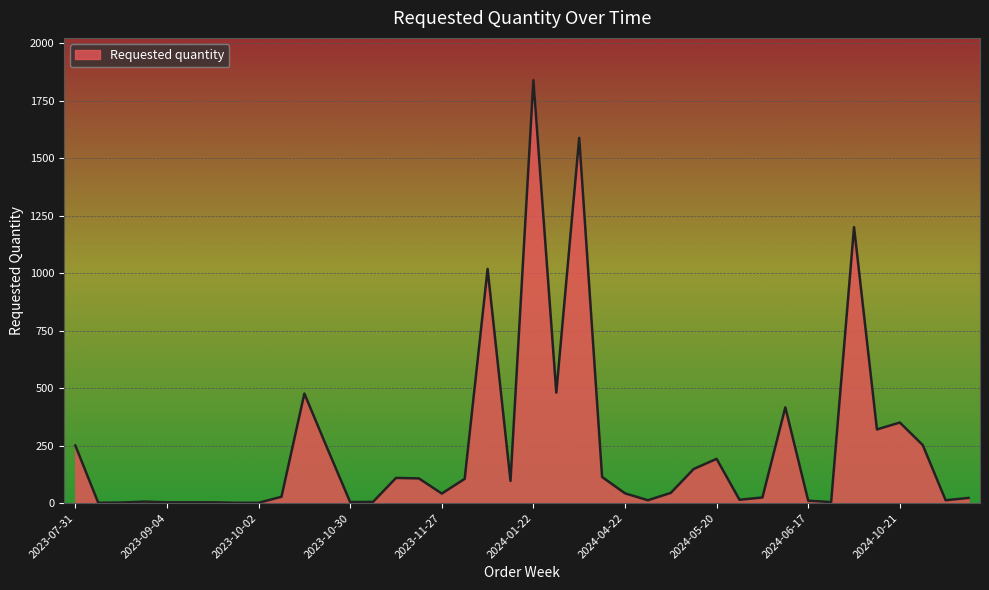

What is the difference between the maximum and minimum values?

1838